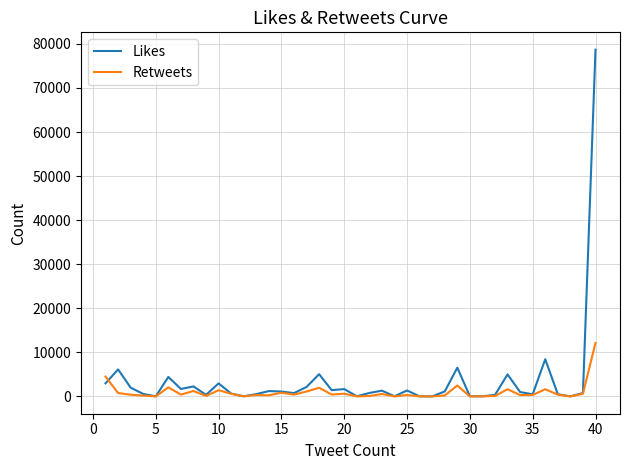

List the series in order of their peak value, highest first.

Likes, Retweets